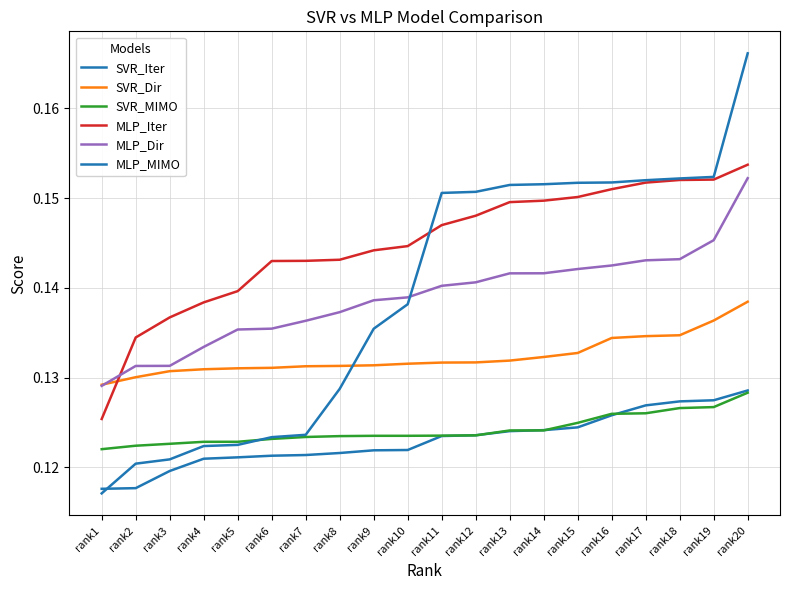

Does the chart display data point markers on the line(s)?

No